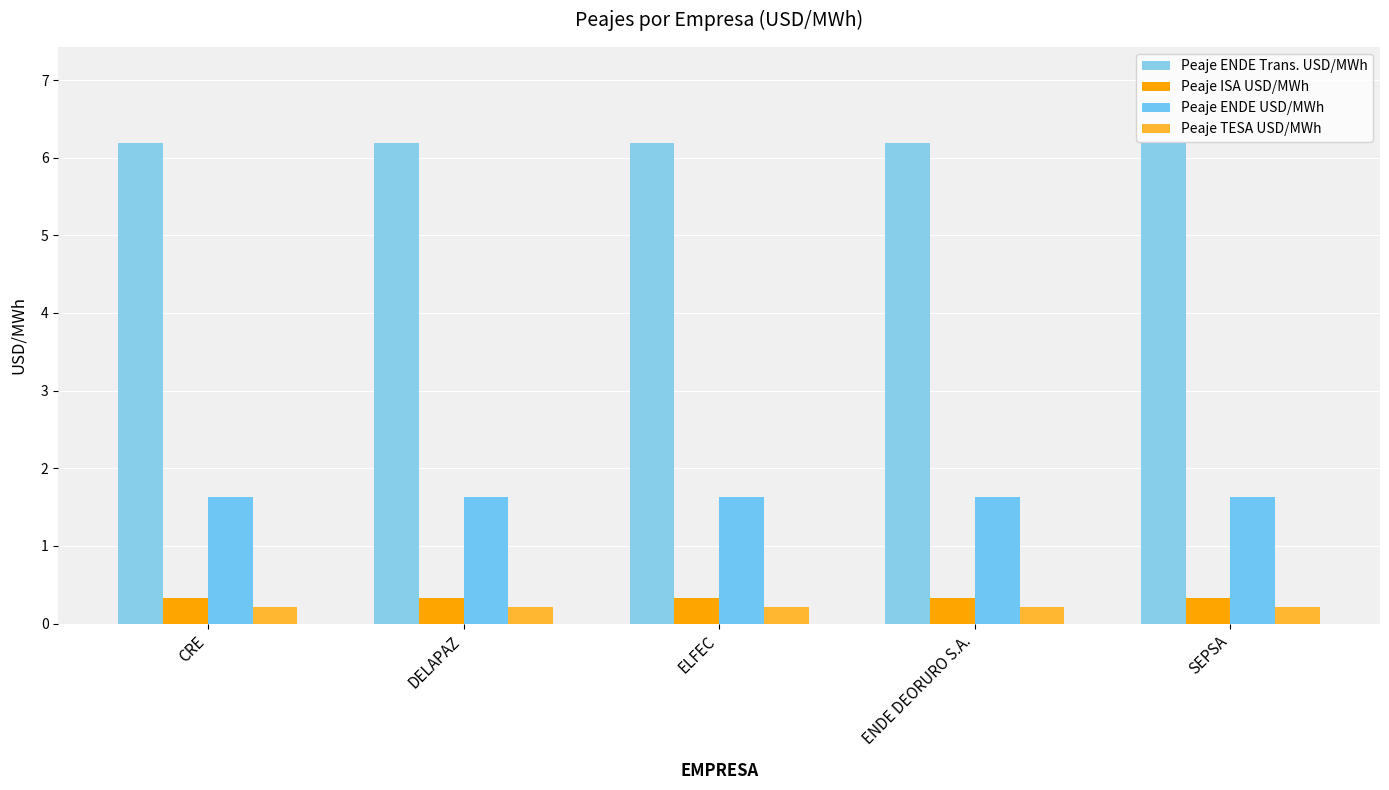

Is it true that Peaje ENDE USD/MWh equals 2.5 at ELFEC?

False